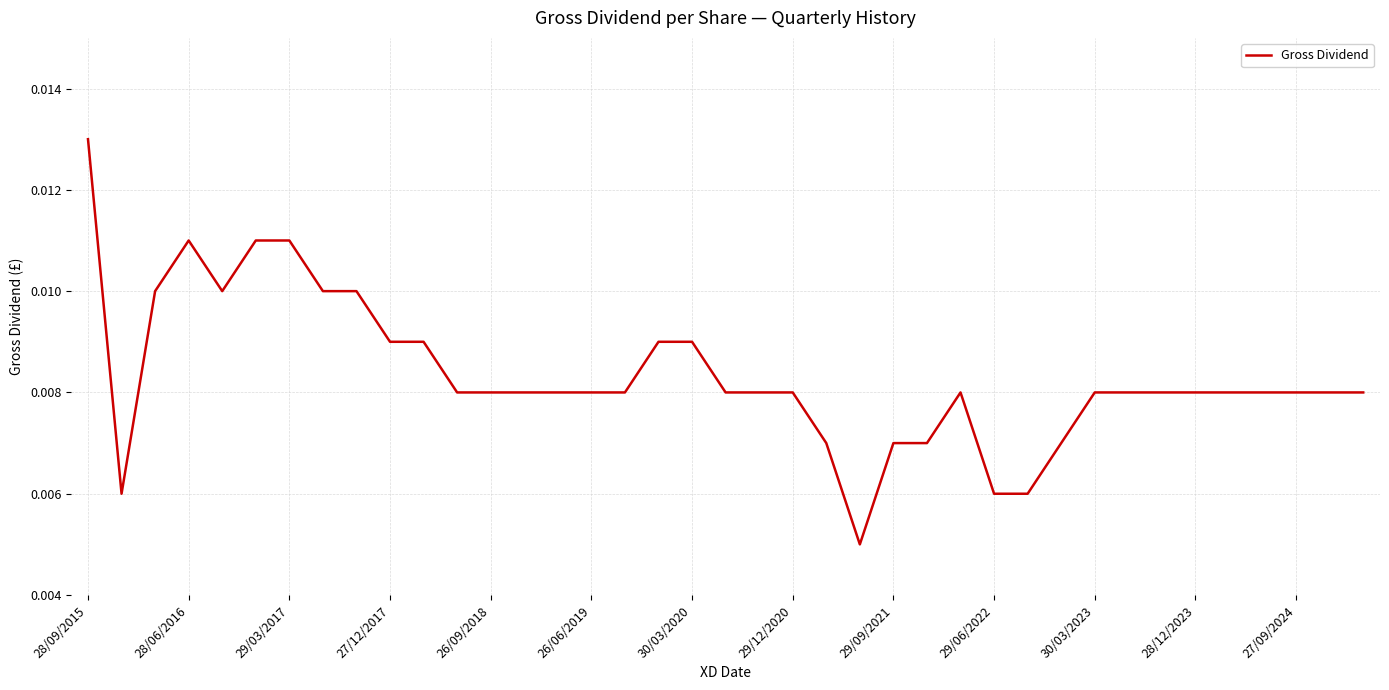

Is this an area chart (filled region under the line)?

No